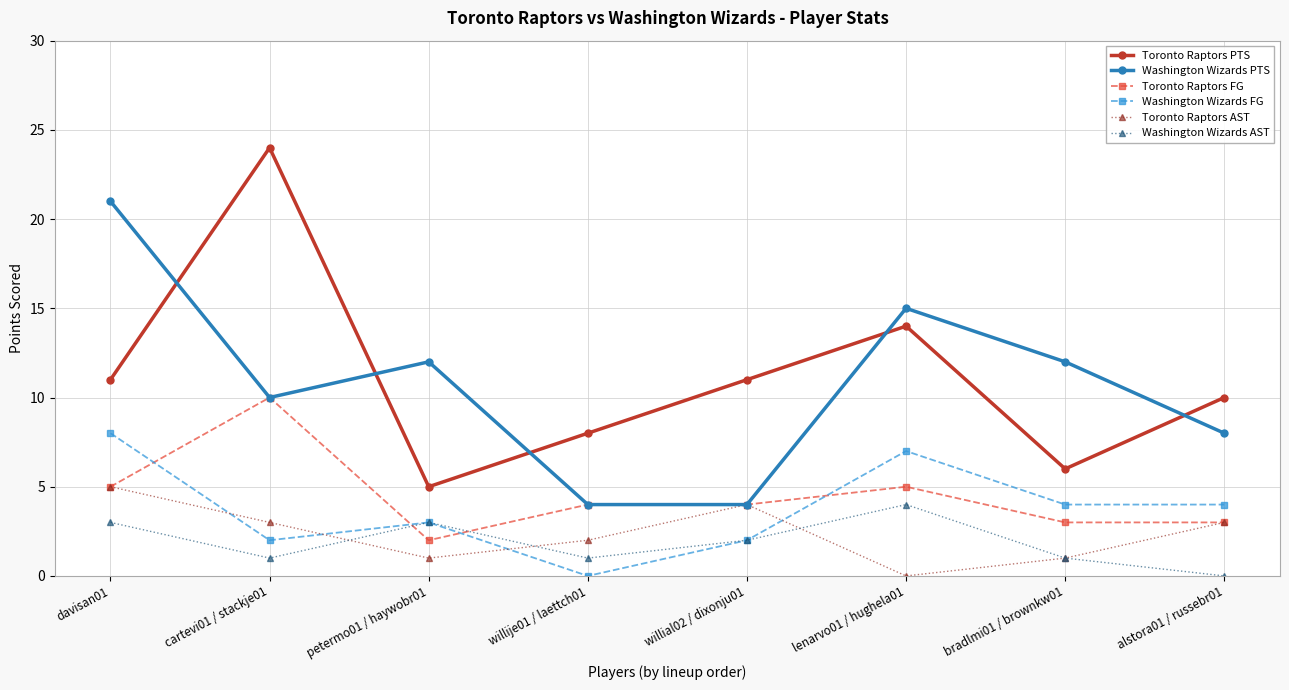

Which label corresponds to the largest value in the chart?

cartevi01 / stackje01